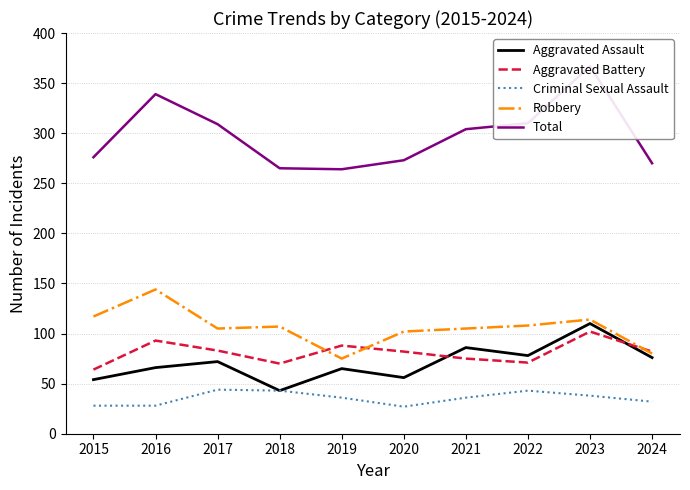

True or false: Total and Aggravated Assault cross at least once.

False